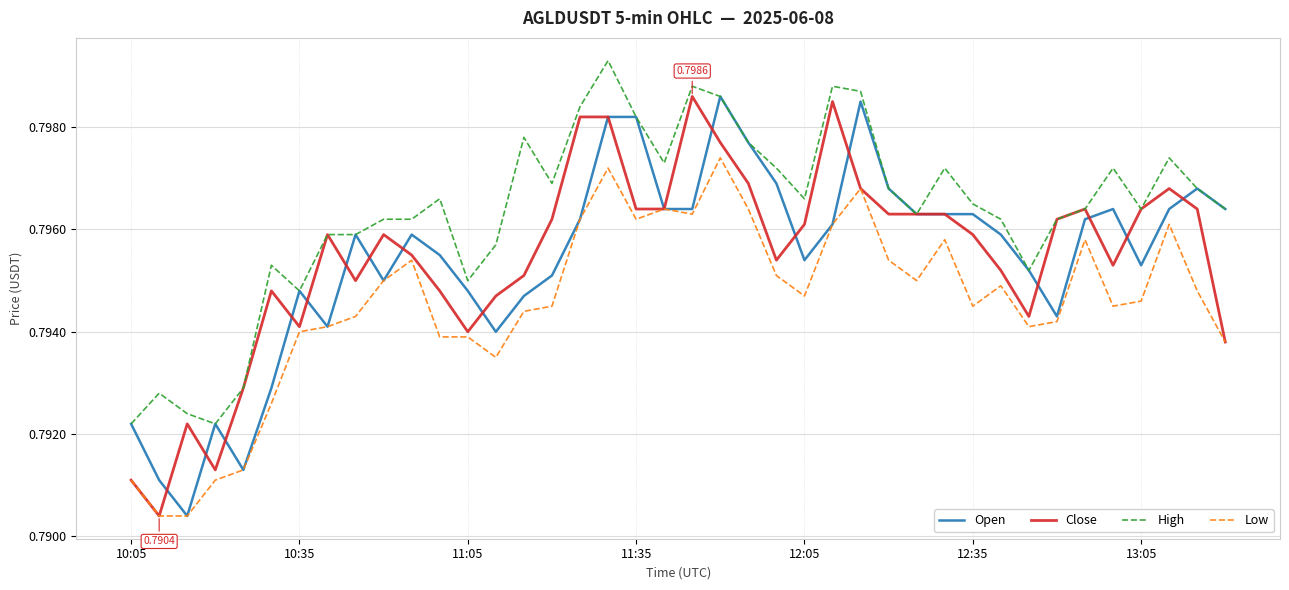

Which series has the largest total across all categories?

High